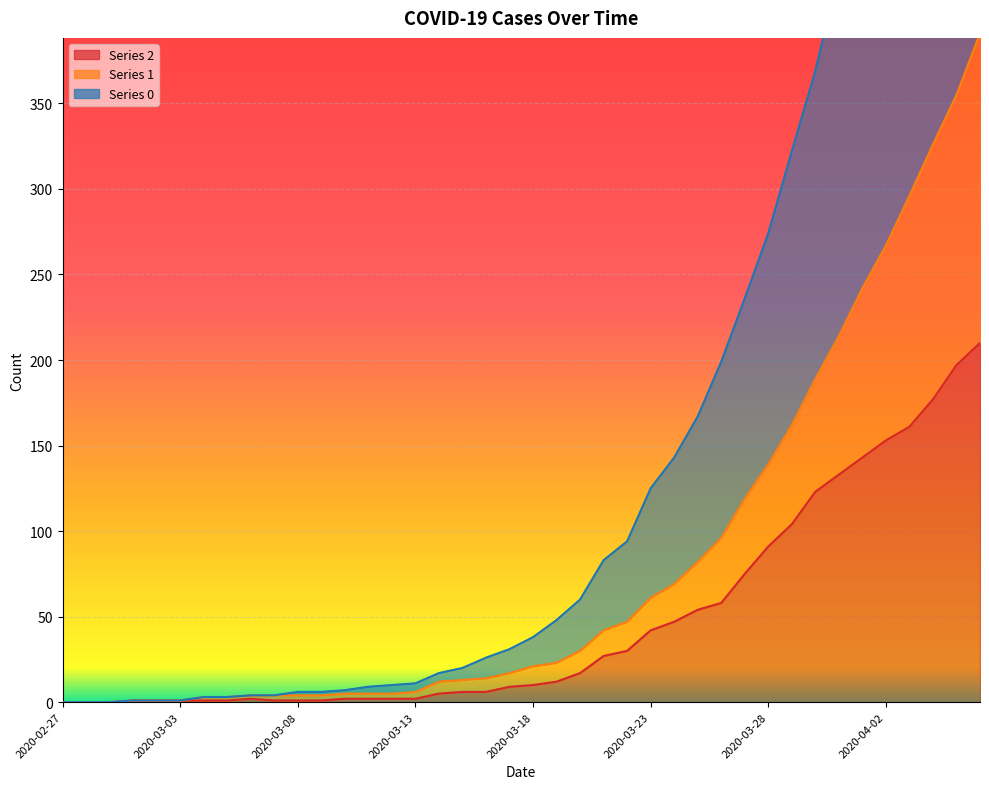

How many distinct data groups are displayed?

3